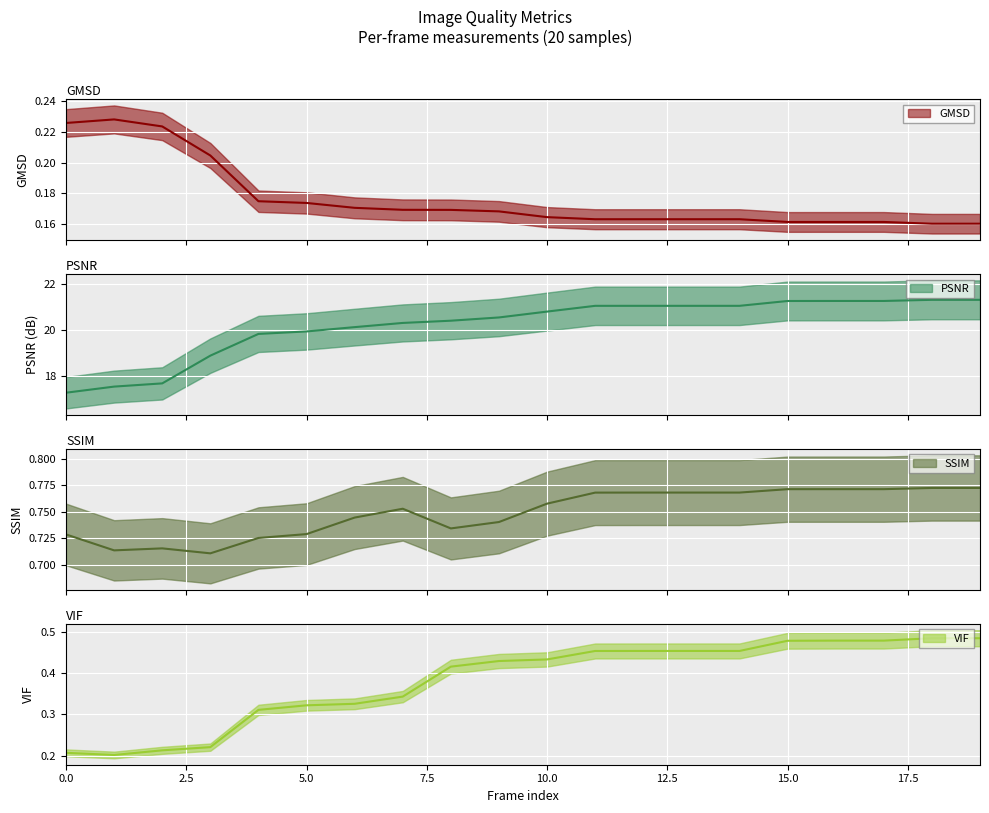

At which label does GMSD reach its peak?

1